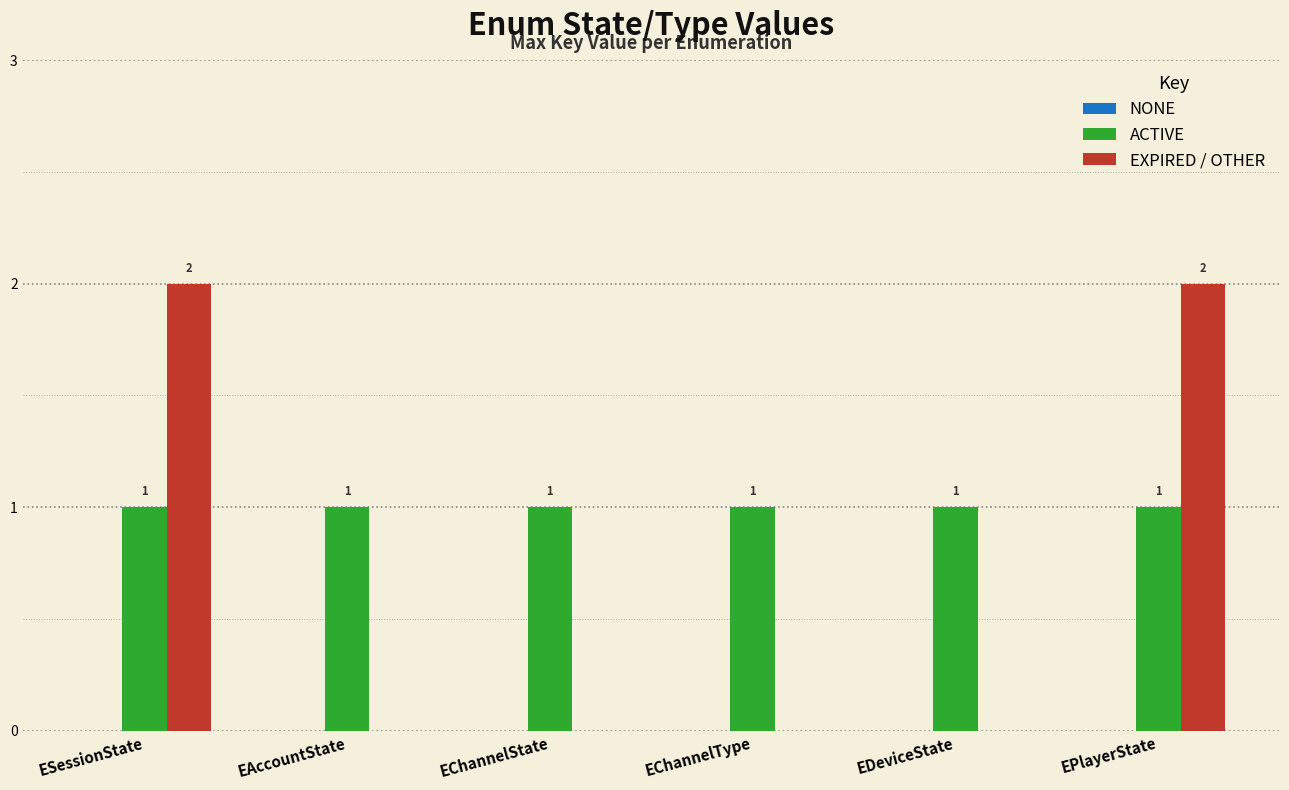

What is the sum of all ACTIVE values?

6